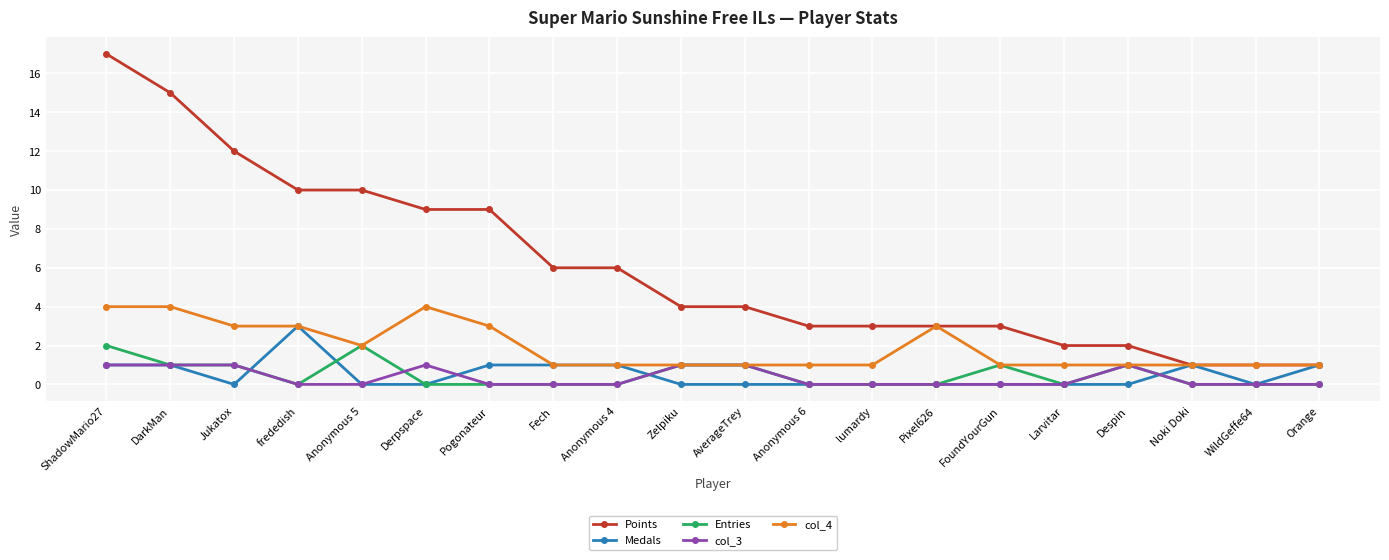

Which series changed the most between frededish and Pixel626?

Points